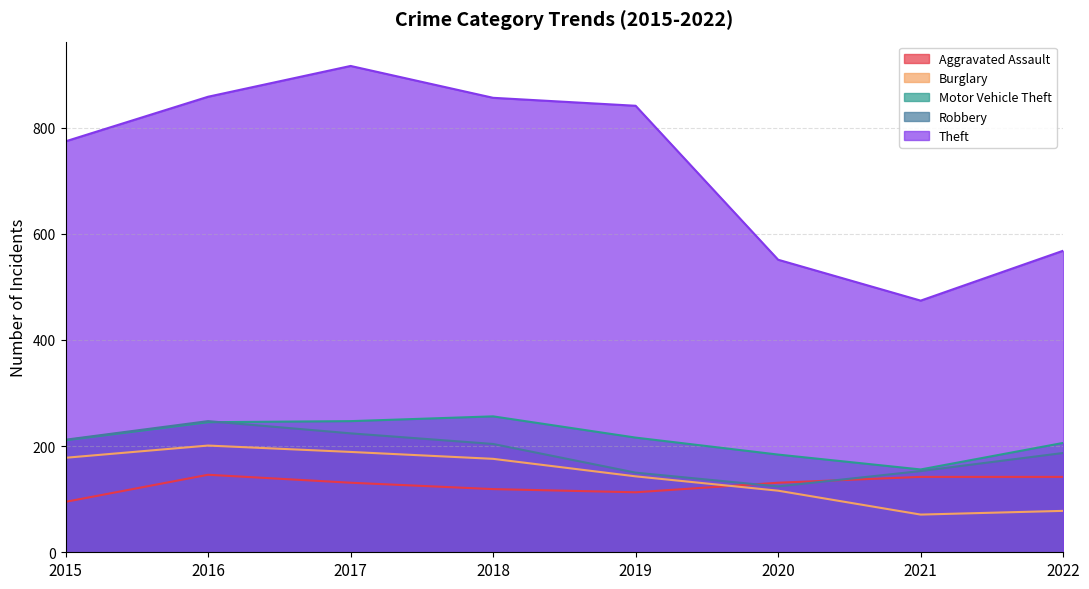

Is the value of Motor Vehicle Theft at 2016 greater than the value of Robbery at 2016?

No